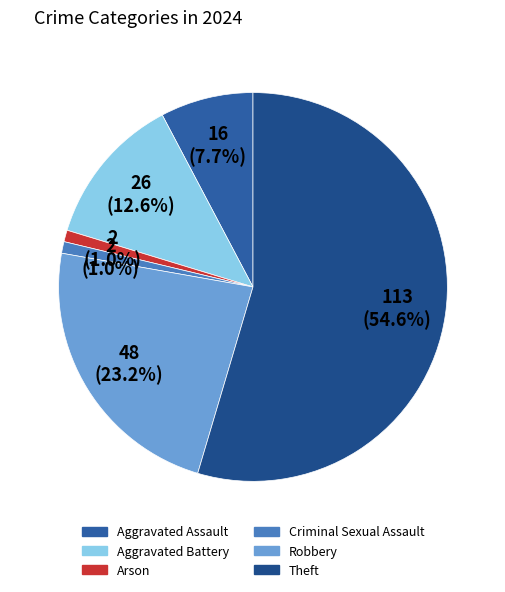

Count the number of slices in the pie.

6